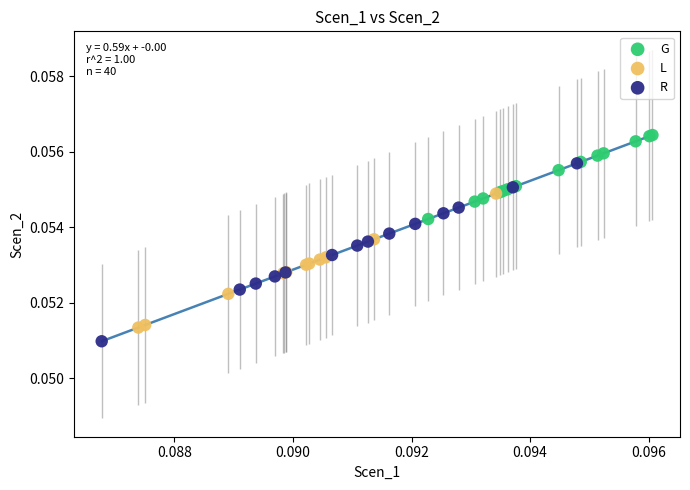

Which series contains the lowest Y value?

R